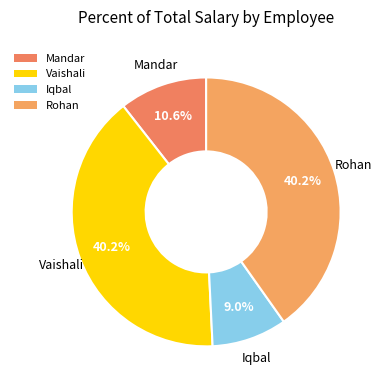

Count the number of slices in the pie.

4